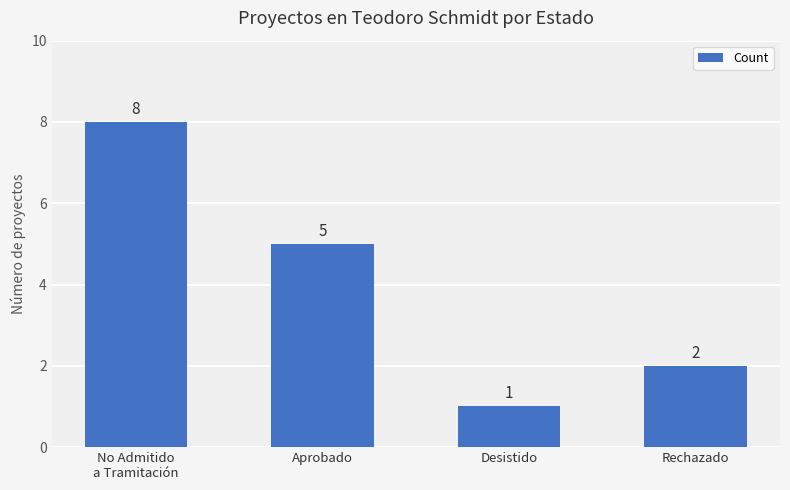

Is it true that the value at Aprobado is 8?

False